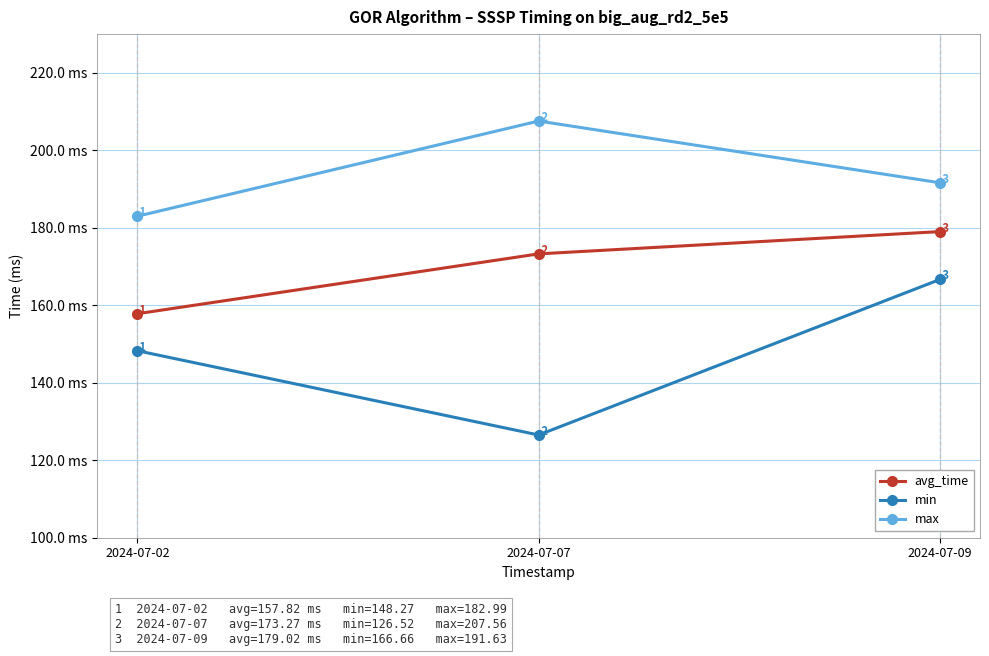

Read the avg_time value at 2024-07-07.

173.3